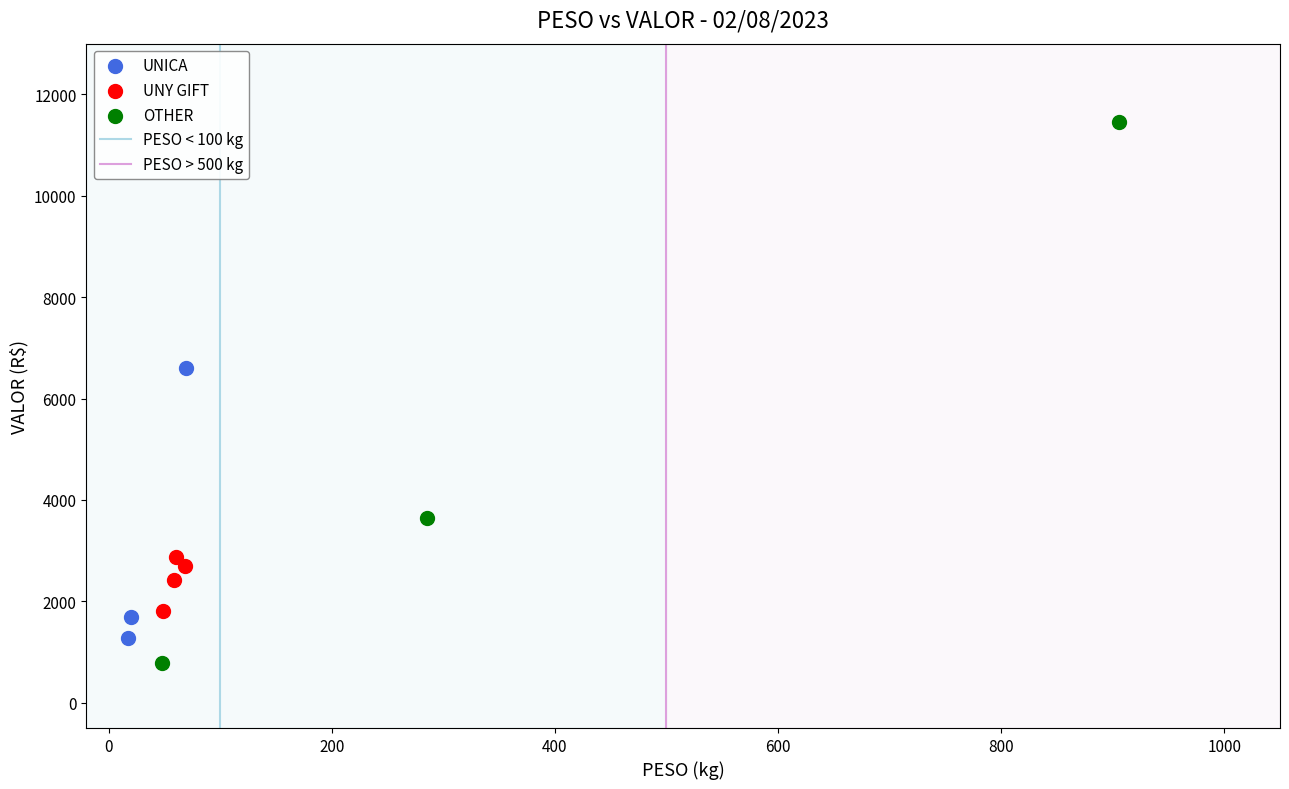

Which series has the widest spread of Y values?

OTHER